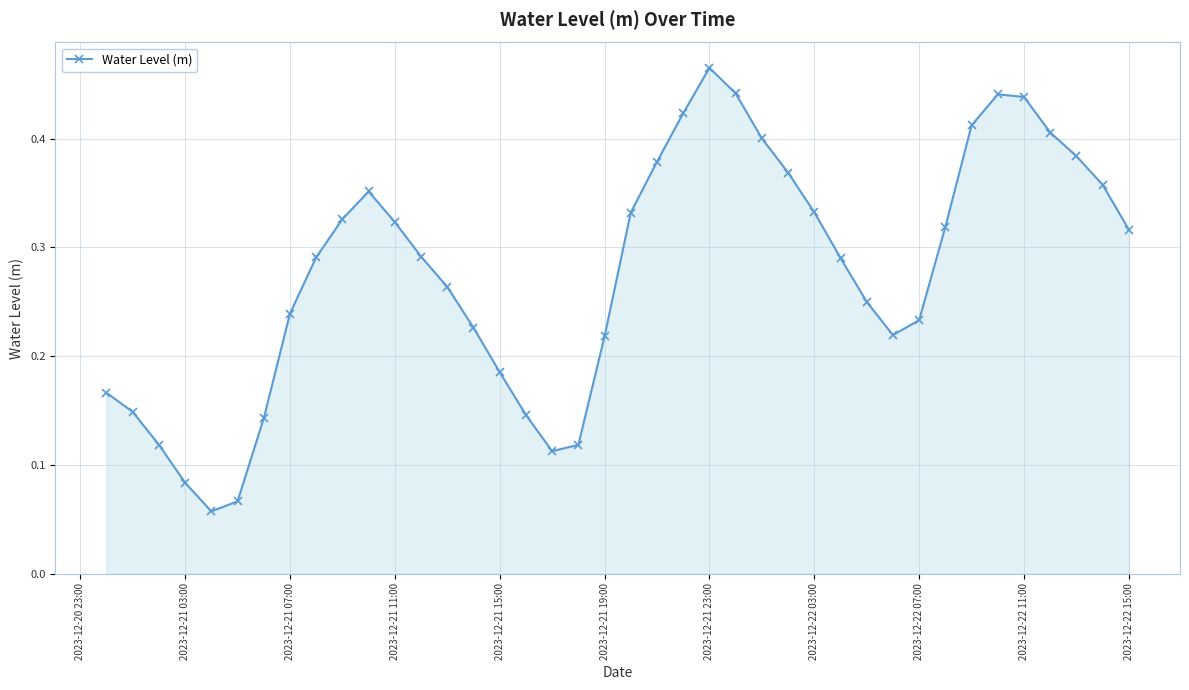

What is the sum of all values?

11.1